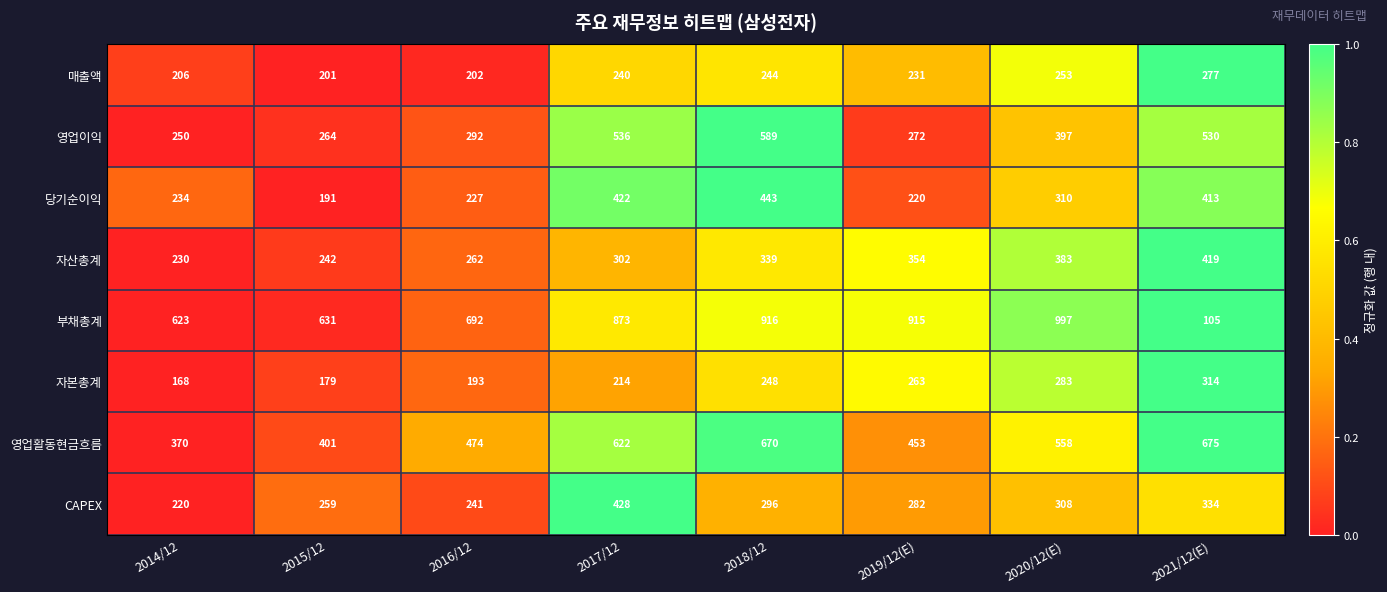

What is the sum of all 영업활동현금흐름 values?

4223